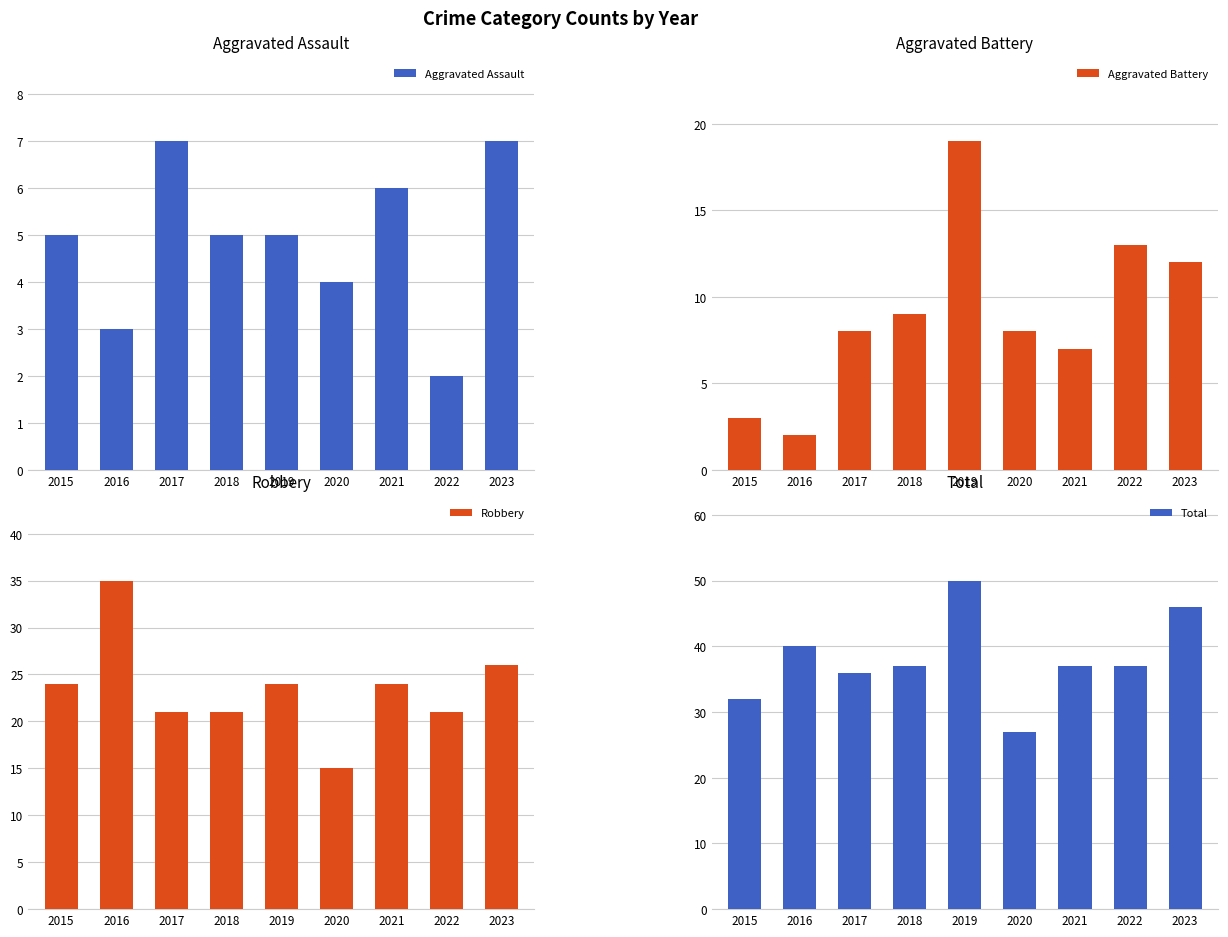

What is the total value across all series at 2015?

64